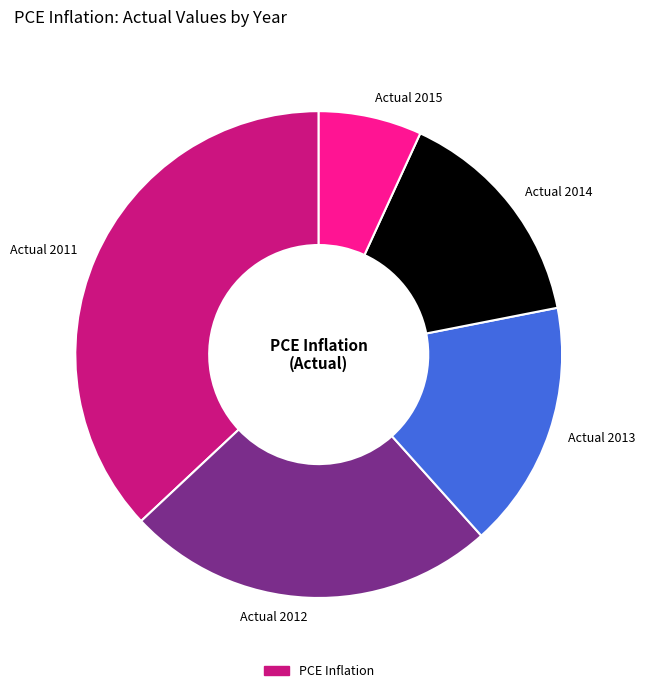

What is the ratio of the value at Actual 2015 to the value at Actual 2011?

0.2